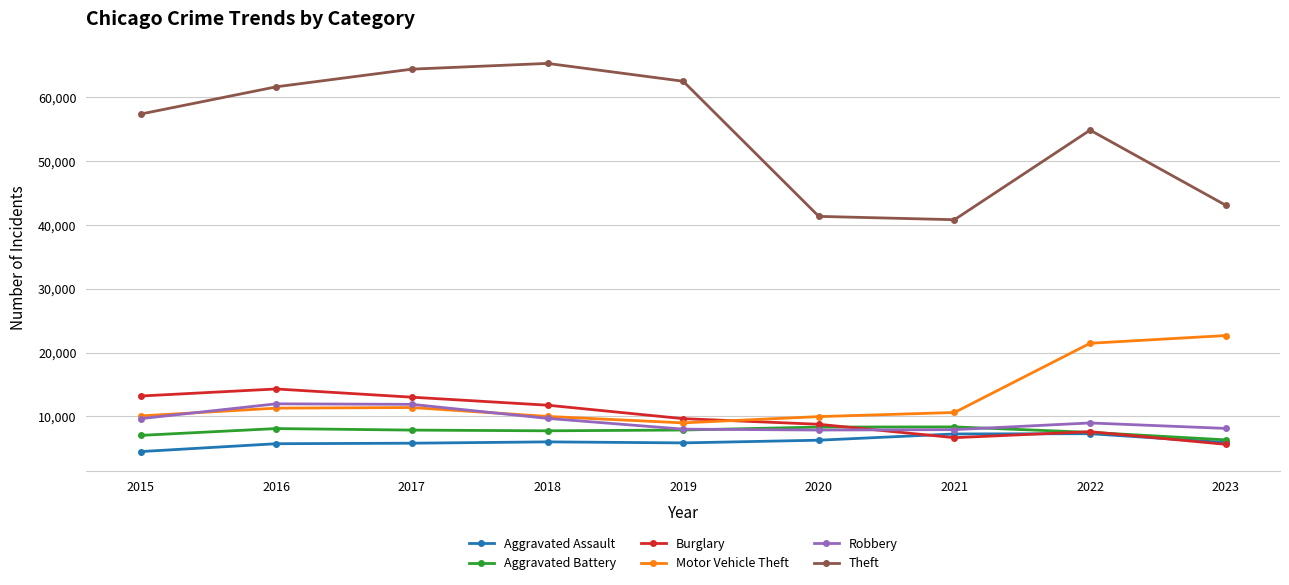

The Burglary series shows 13001 at 2017. True or false?

True